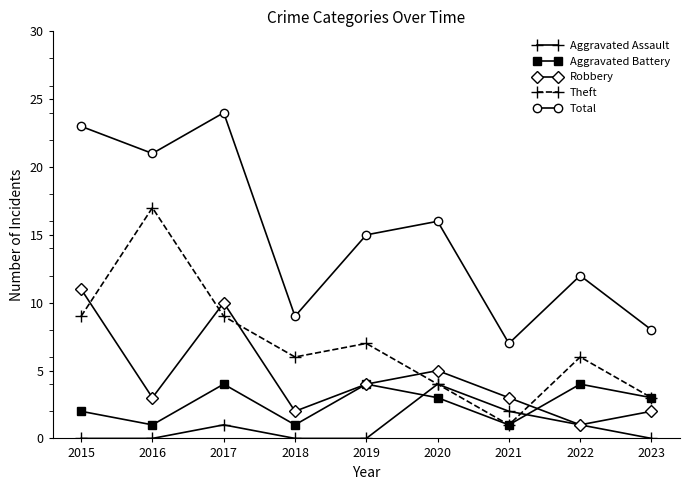

True or false: Robbery and Aggravated Battery cross at least once.

True